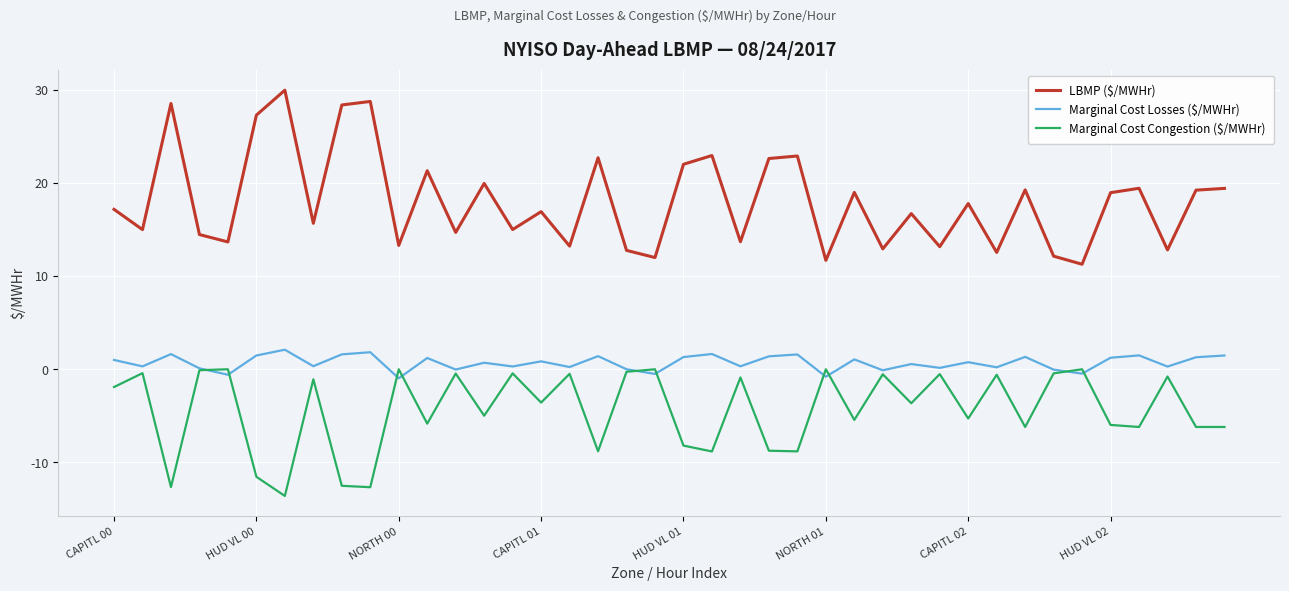

How many distinct data groups are displayed?

3